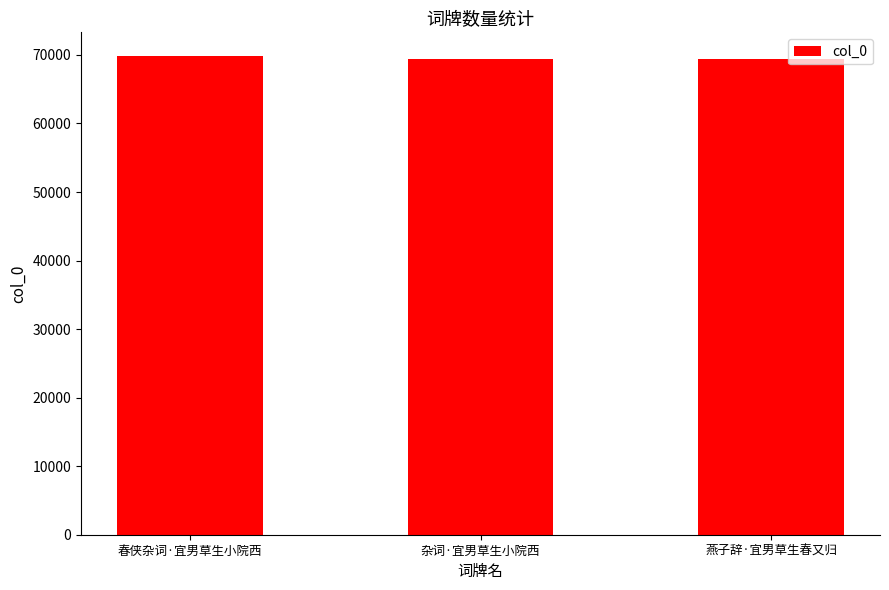

What is the label of the 2nd bar from the left?

杂词·宜男草生小院西